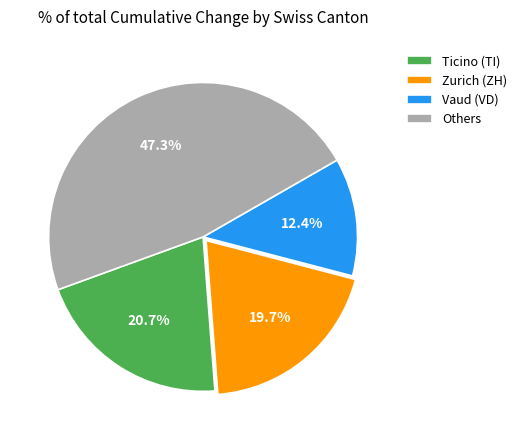

Is the sum of Others and Ticino (TI) greater than half?

Yes